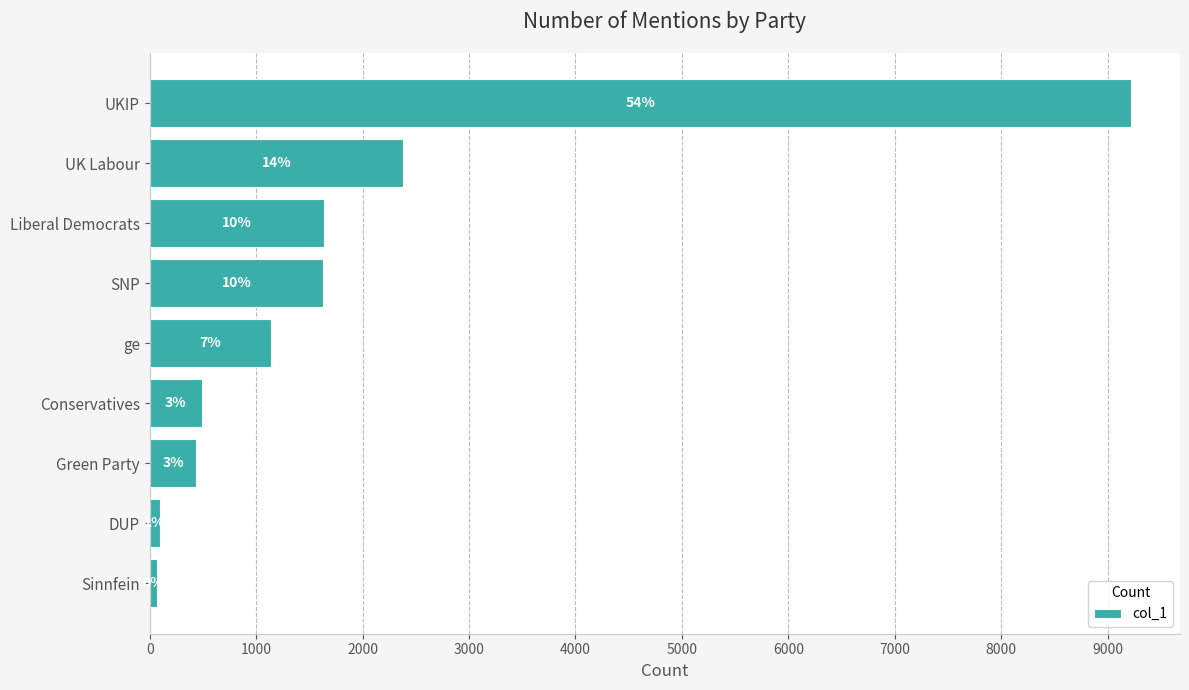

How many bars are there in total?

9